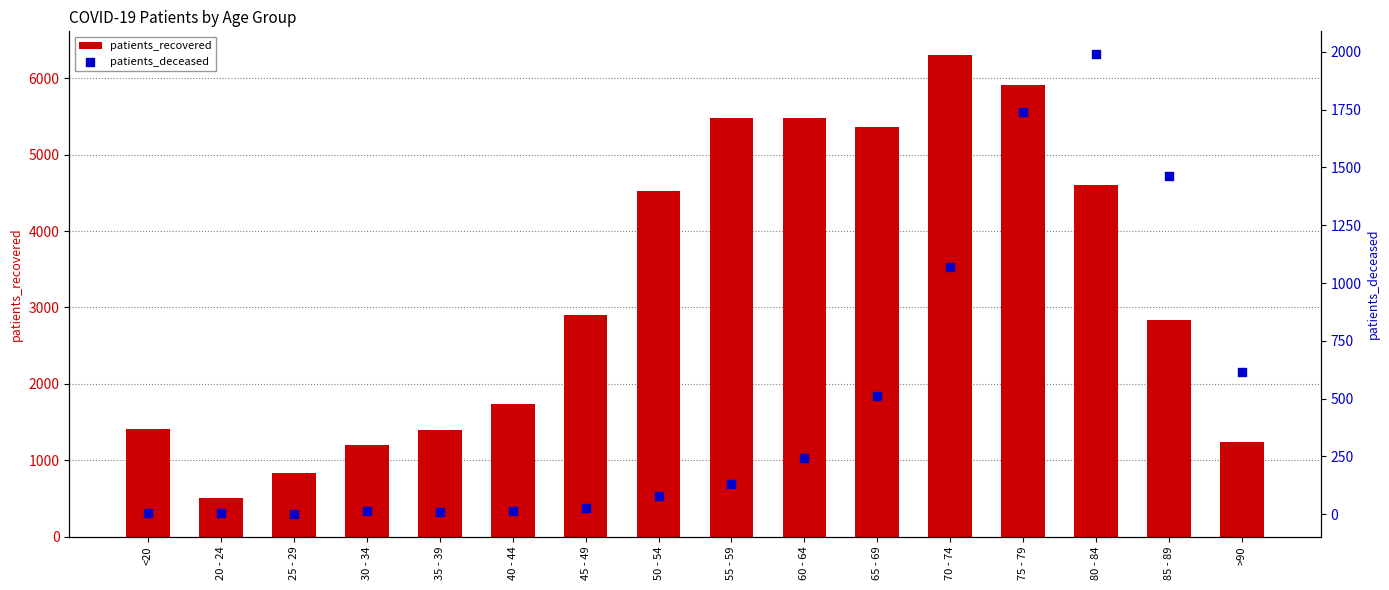

At how many categories does at least one series exceed 526?

15